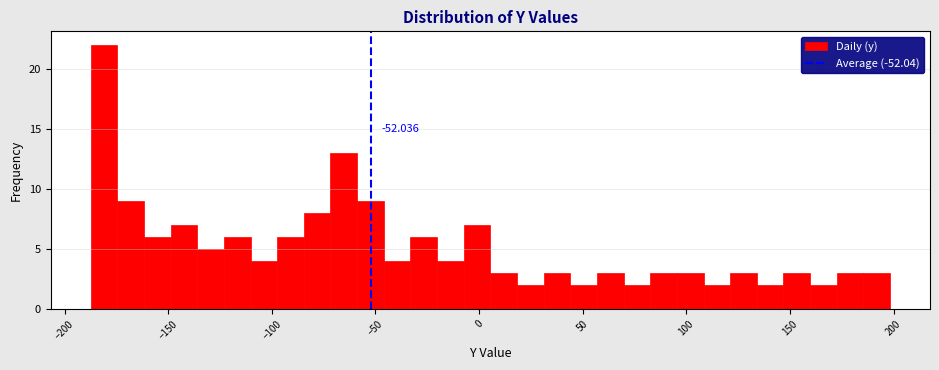

Read against the x-axis, roughly where is the centre of the tallest bar?

-180